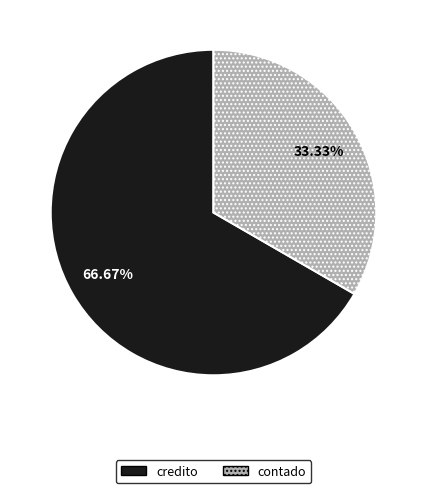

To the nearest percent, what portion does contado represent?

33%